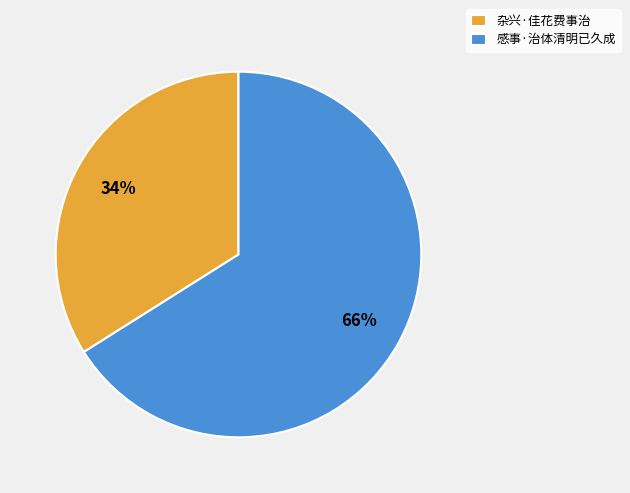

What is the smallest slice in the pie chart?

杂兴·佳花费事治